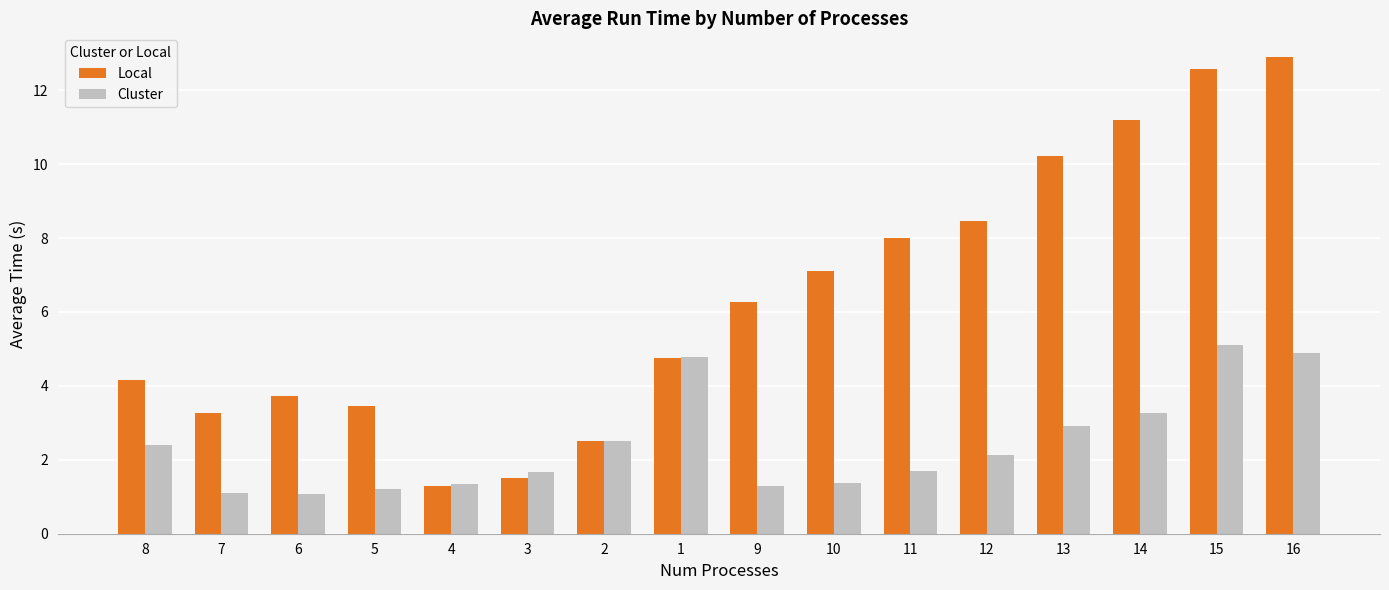

How many bars are there in each group?

2